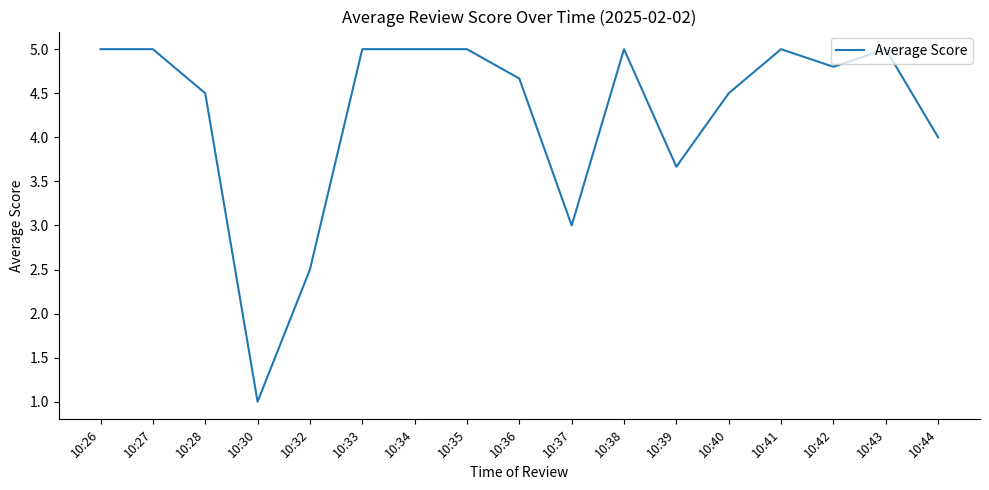

What is the sum of all values?

72.6